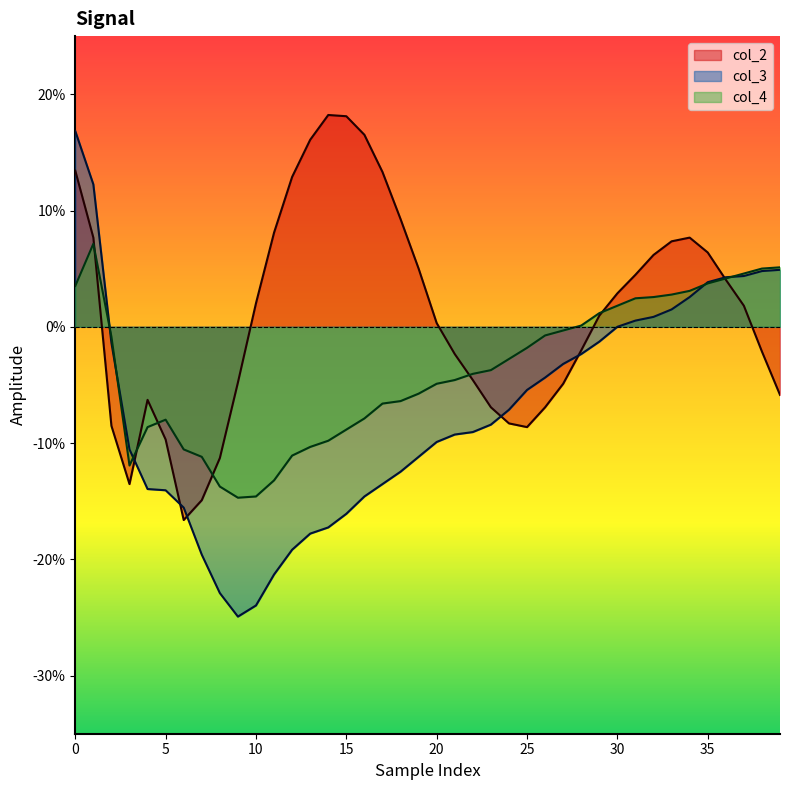

What are all the series names shown in the legend?

col_2, col_3, col_4